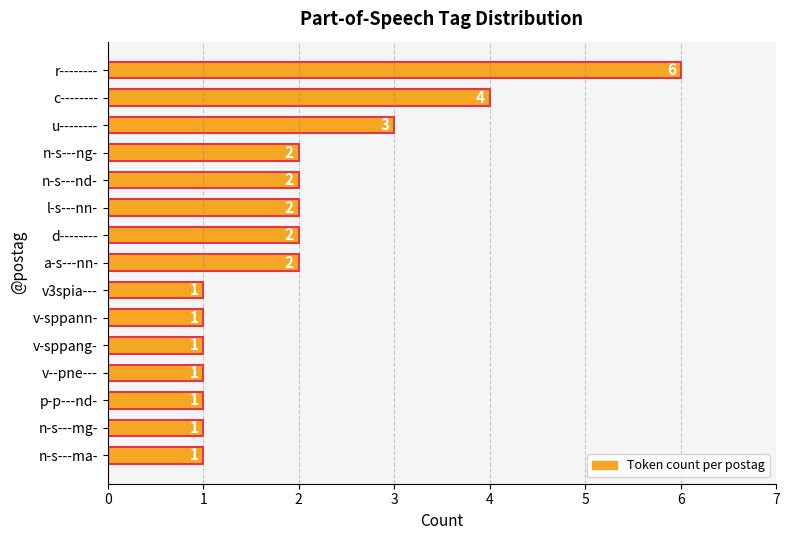

Reading top to bottom, what are all the values shown in this chart?

6	4	3	2	2	2	2	2	1	1	1	1	1	1	1